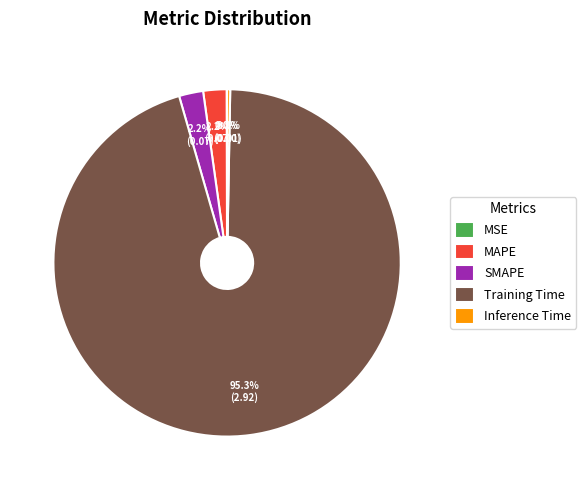

Does Inference Time represent more than half of the total?

No